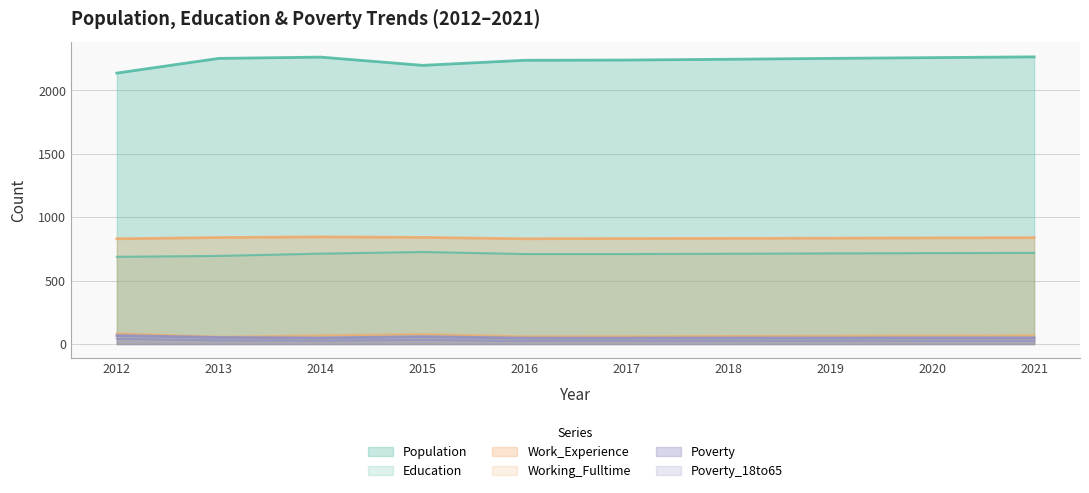

Reading left to right, extract all data points from this chart.

Population: 2137	2253	2263	2198	2238	2240	2246	2253	2259	2265
Education: 688	695	713	726	710	710	712	715	717	719
Work_Experience: 830	840	845	841	830	832	833	835	837	839
Working_Fulltime: 84	57	68	78	60	61	63	64	66	68
Poverty: 67	52	48	58	47	47	48	48	49	49
Poverty_18to65: 42	29	27	33	25	25	25	26	26	26